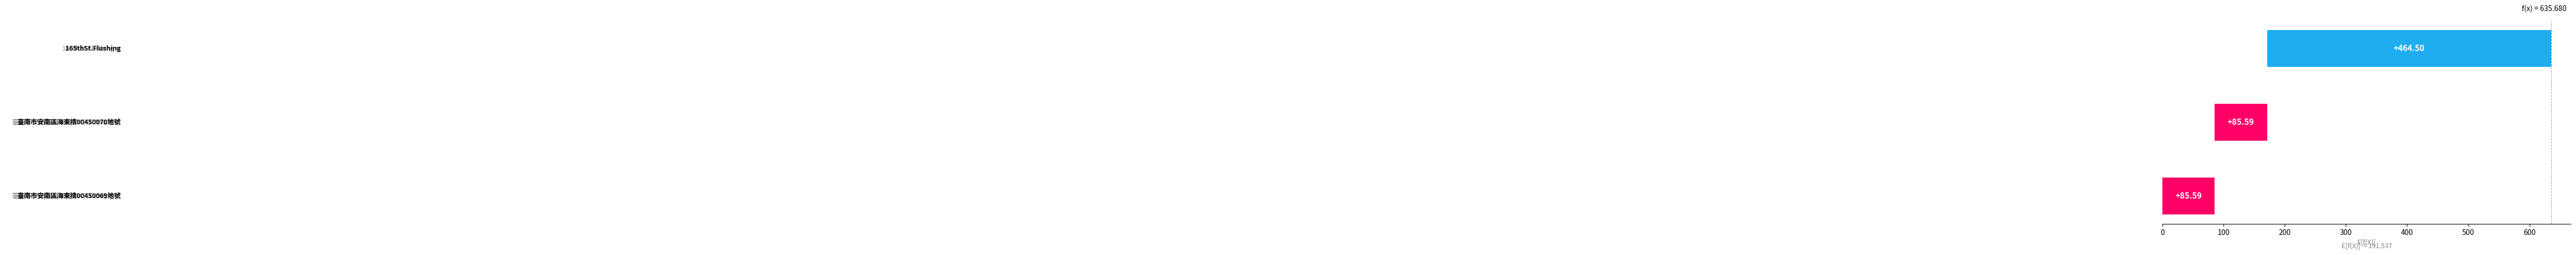

What is the value of the 1st bar from the left?

85.6